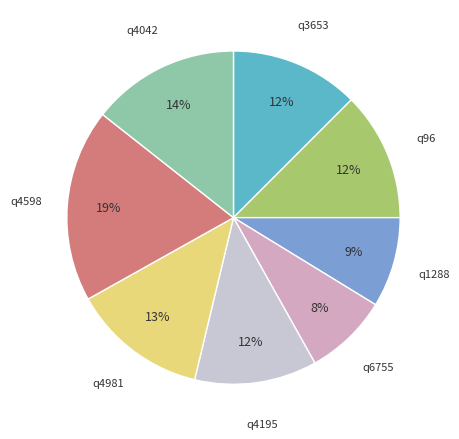

Is there any slice that represents more than half of the pie?

No